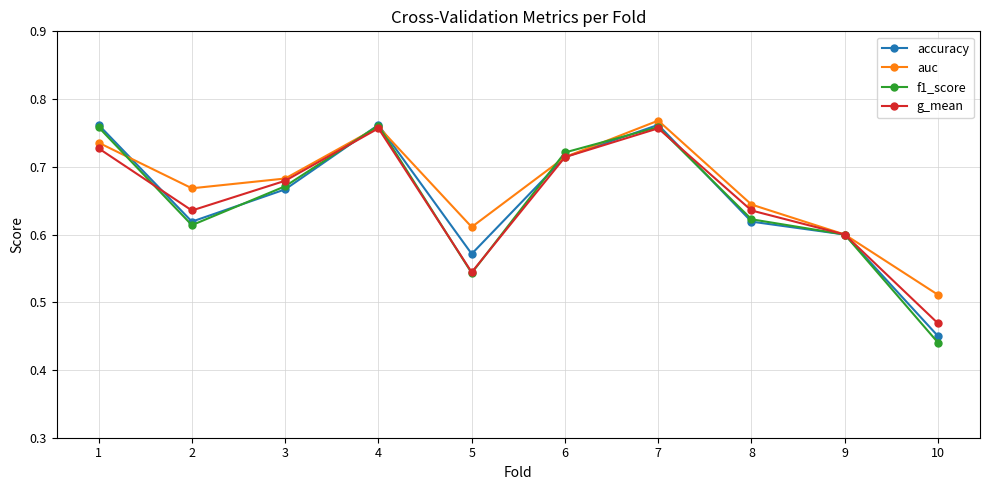

In accuracy, how many points are higher than both neighbors (excluding endpoints)?

2